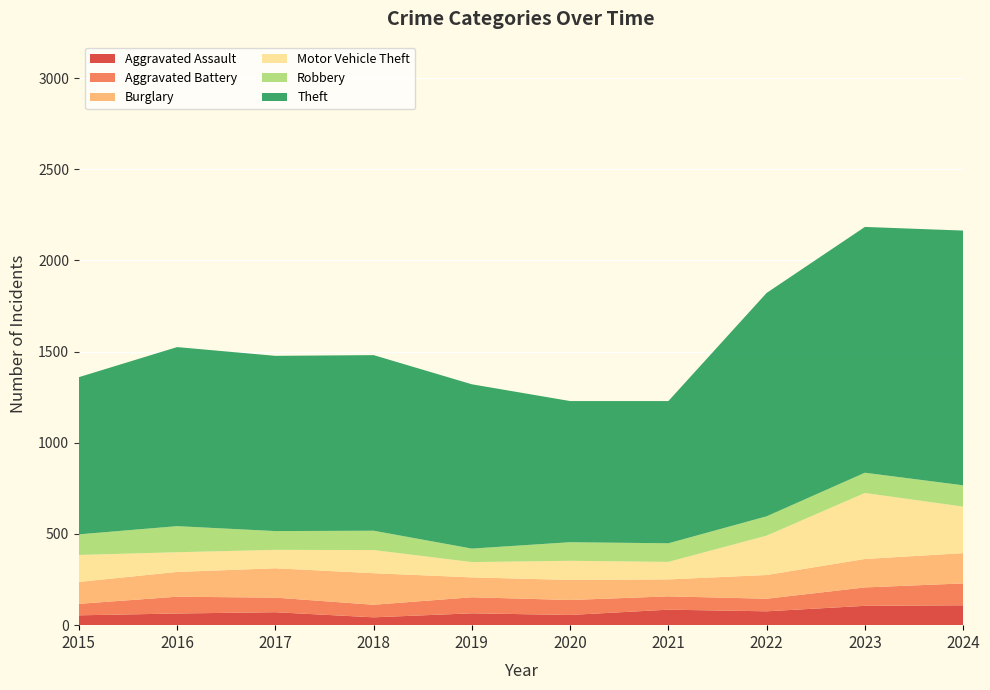

Reading left to right, transcribe all the data shown in this chart.

Aggravated Assault: 2015=54	2016=64	2017=71	2018=43	2019=65	2020=56	2021=85	2022=76	2023=106	2024=109
Aggravated Battery: 2015=63	2016=92	2017=80	2018=69	2019=88	2020=82	2021=73	2022=69	2023=101	2024=120
Burglary: 2015=120	2016=136	2017=161	2018=173	2019=109	2020=110	2021=93	2022=130	2023=156	2024=166
Motor Vehicle Theft: 2015=148	2016=108	2017=101	2018=127	2019=84	2020=105	2021=96	2022=216	2023=362	2024=255
Robbery: 2015=113	2016=143	2017=103	2018=106	2019=74	2020=102	2021=102	2022=106	2023=111	2024=117
Theft: 2015=862	2016=982	2017=961	2018=963	2019=901	2020=774	2021=780	2022=1225	2023=1348	2024=1397